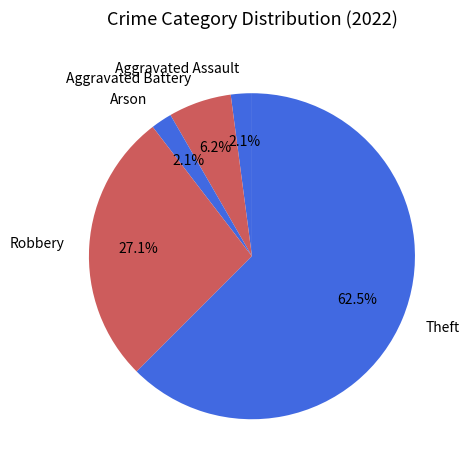

How many slices are in this pie chart?

5